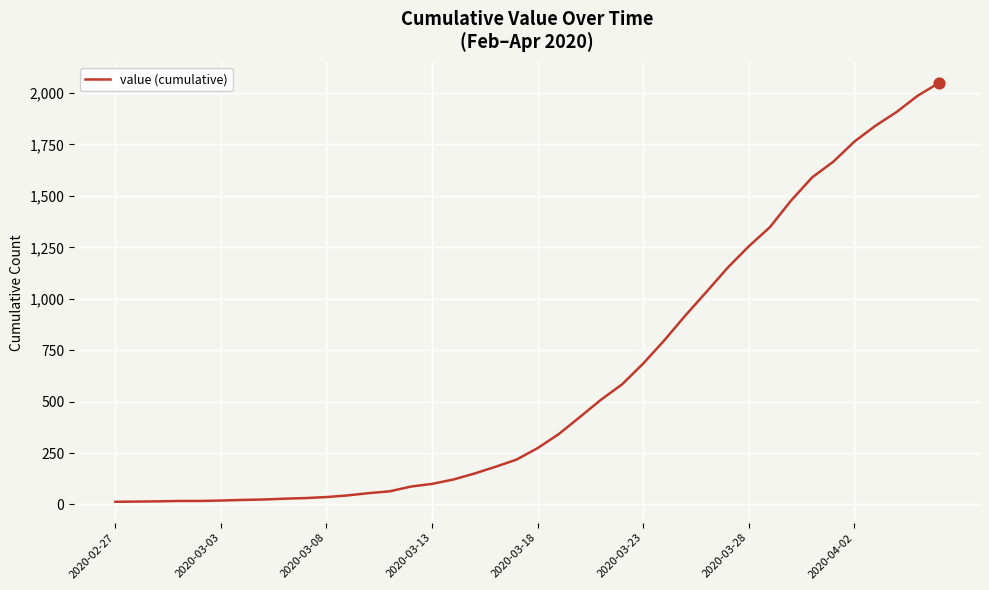

What is the maximum value shown in the chart?

2049